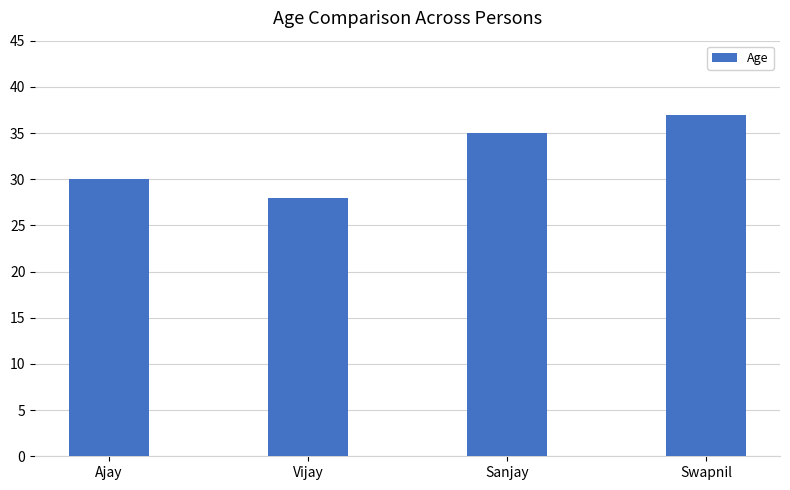

List the labels in order of value, smallest first.

Vijay, Ajay, Sanjay, Swapnil